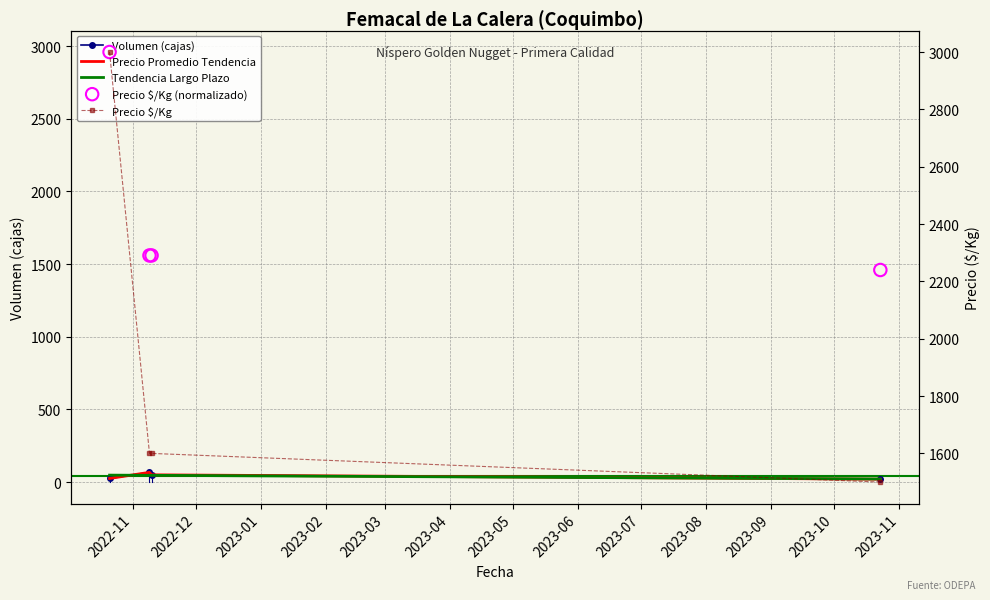

Which series contains the highest Y value?

Precio $/Kg